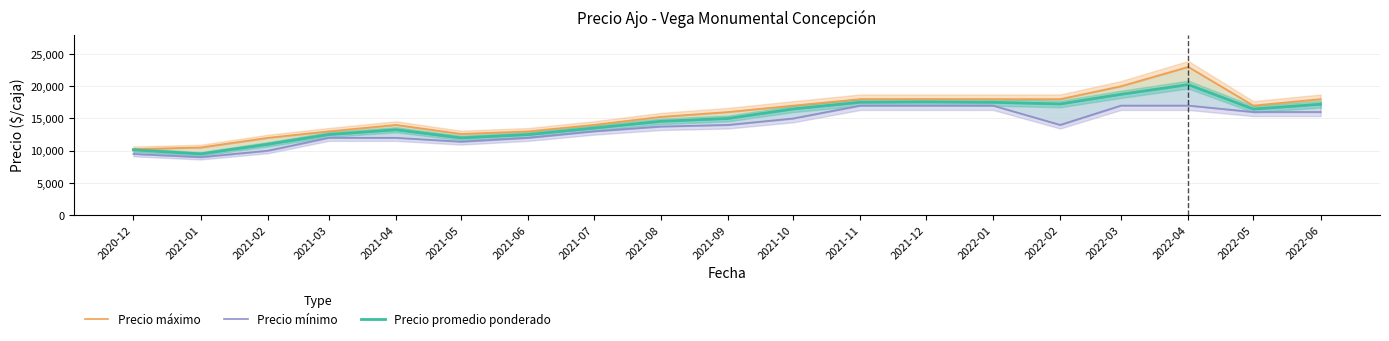

The value of Precio mínimo at 2021-03 is 19625. True or false?

False